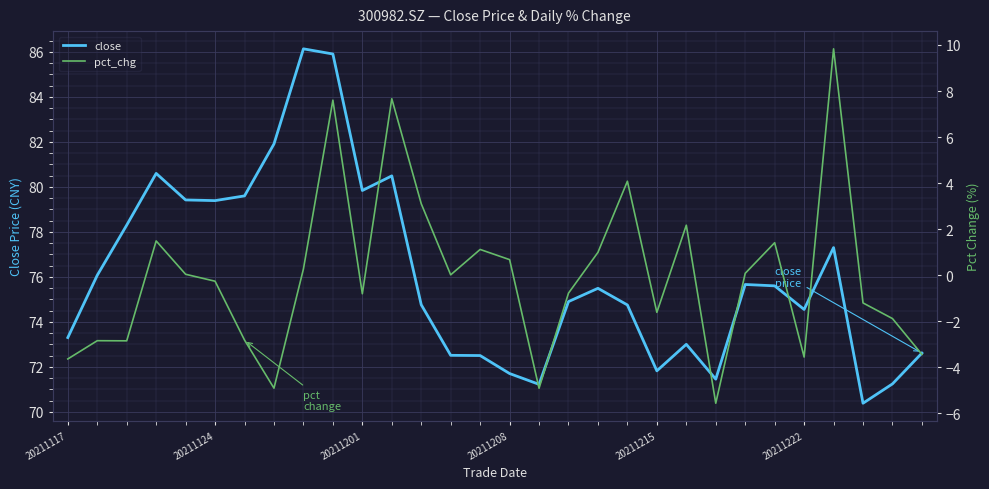

True or false: close has more than 2 points higher than both neighbors.

True